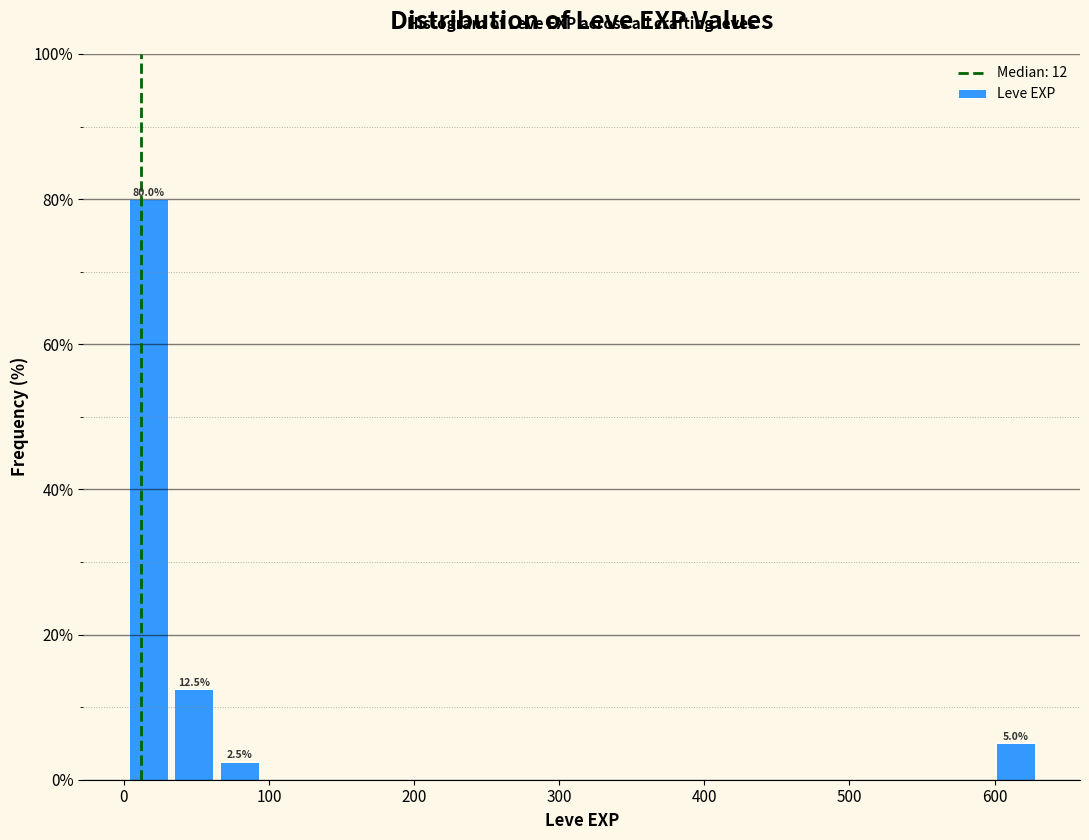

Around what value on the x-axis is the tallest bar? Give the approximate position of its centre, as read against the axis.

20